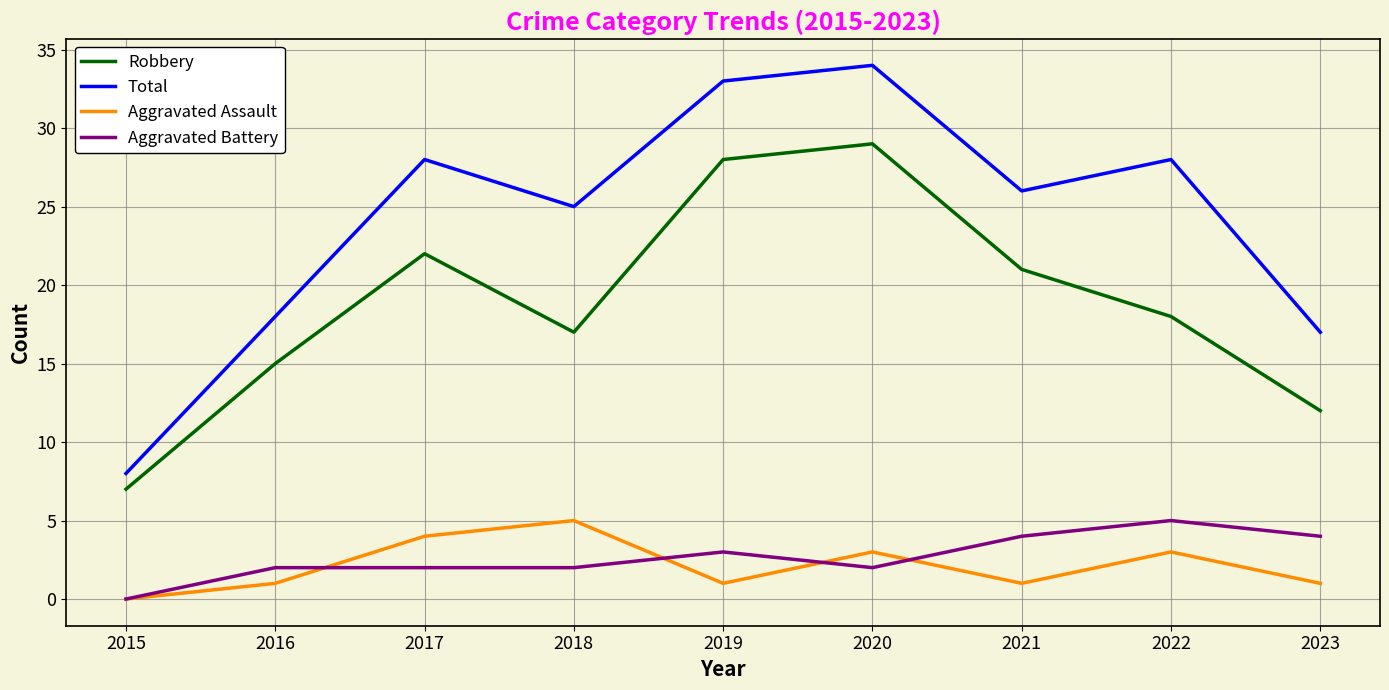

What is the difference between the highest and lowest values at 2019?

32